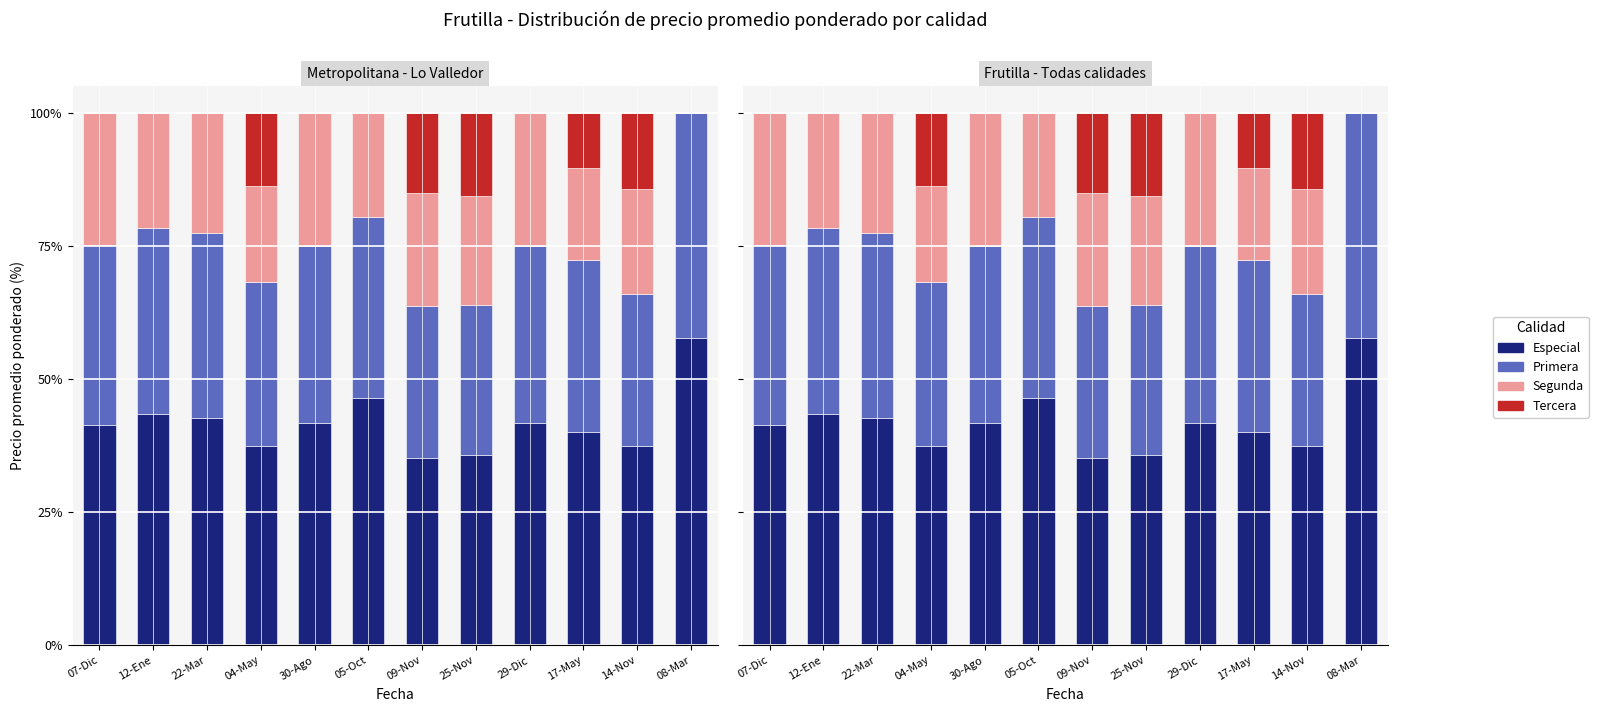

What is the sum of all Tercera values?

69.3